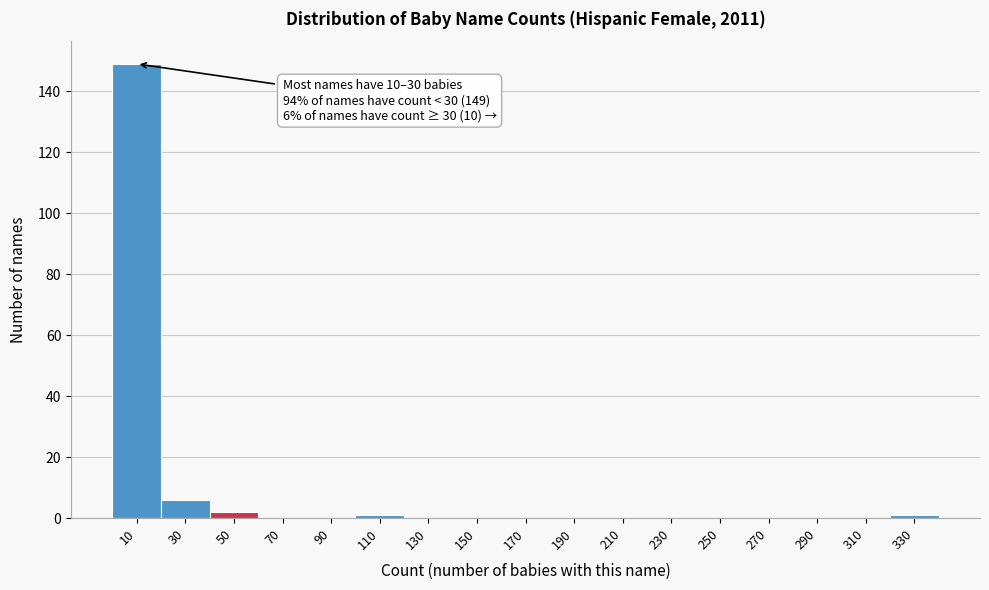

Reading left to right, extract all data points from this chart.

10=149	30=6	50=2	70=0	90=0	110=1	130=0	150=0	170=0	190=0	210=0	230=0	250=0	270=0	290=0	310=0	330=1